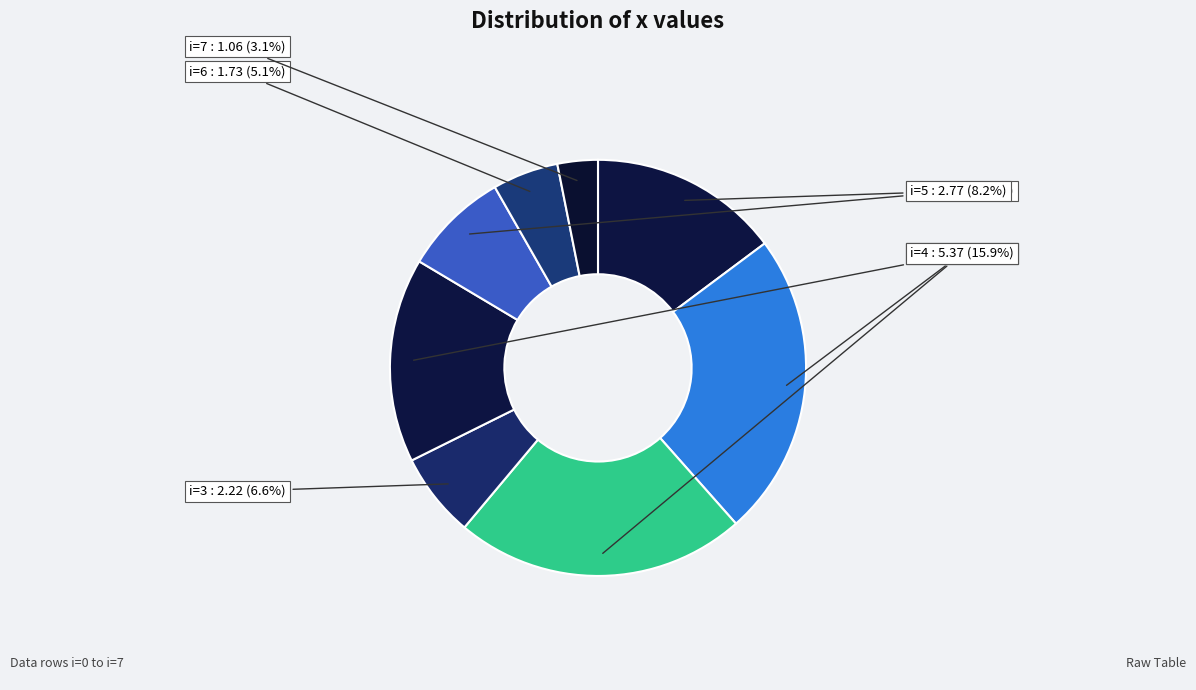

How many segments does this pie chart have?

8